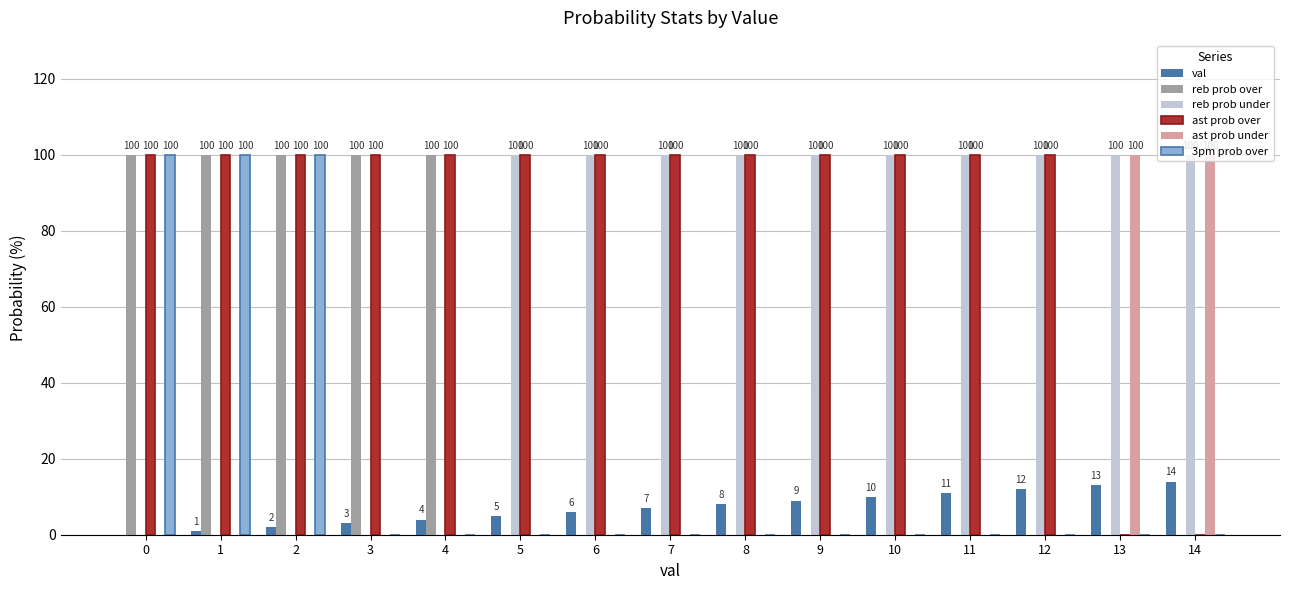

How many groups of bars are there?

15